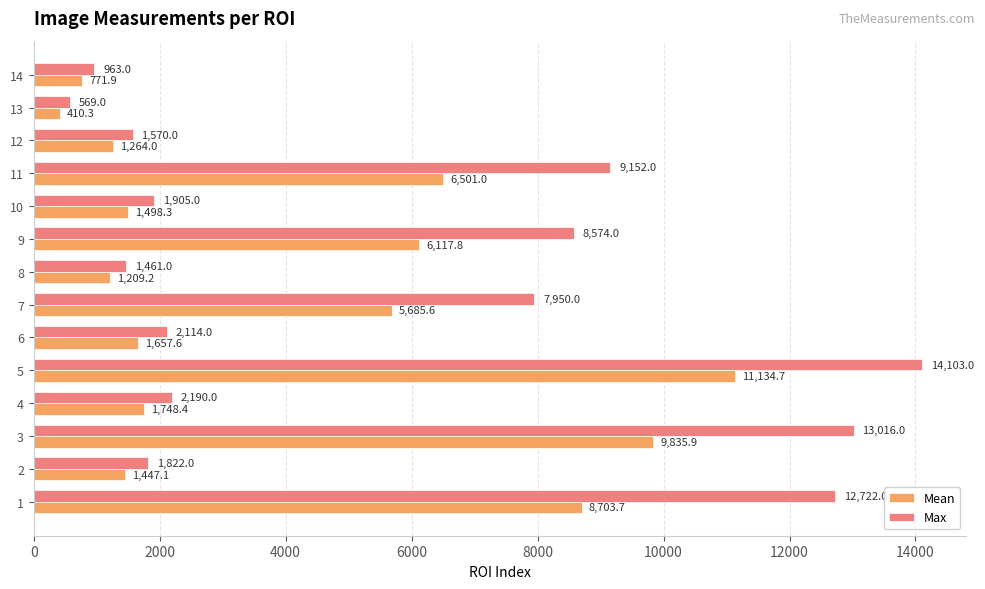

How many data points in Max are less than 2190?

7